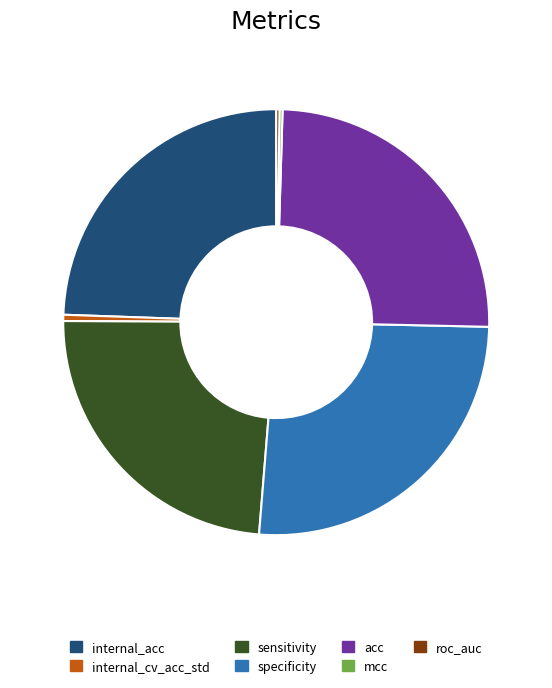

Which slice is the largest?

specificity